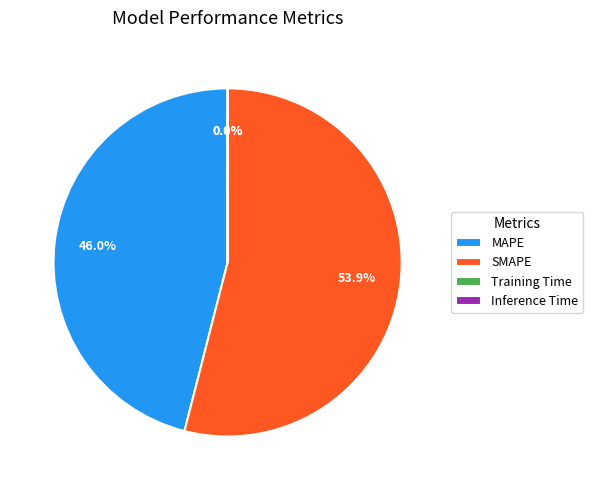

What portion of the pie excludes MAPE?

54.0%